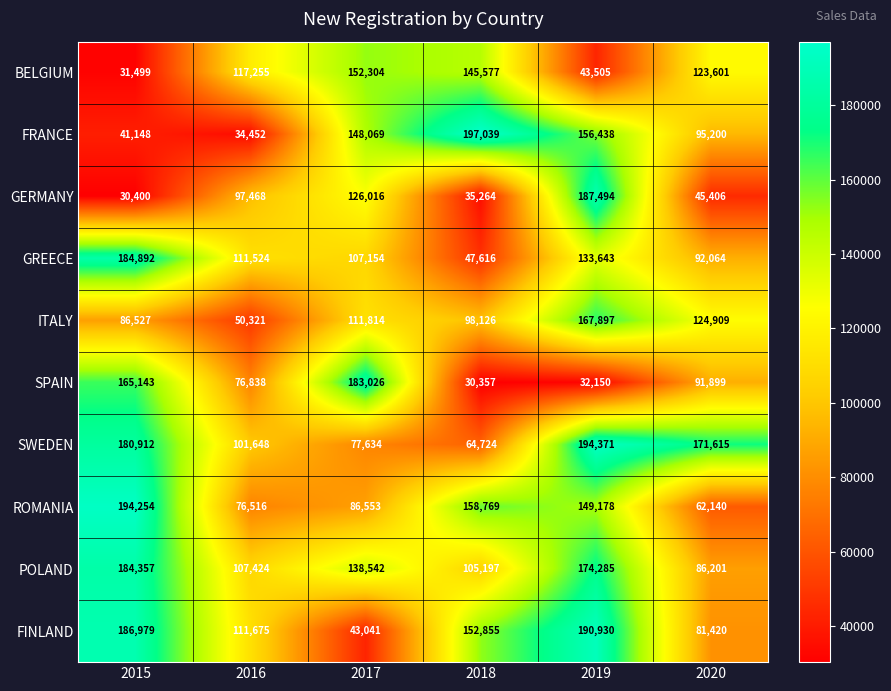

Which series has the largest total across all categories?

POLAND